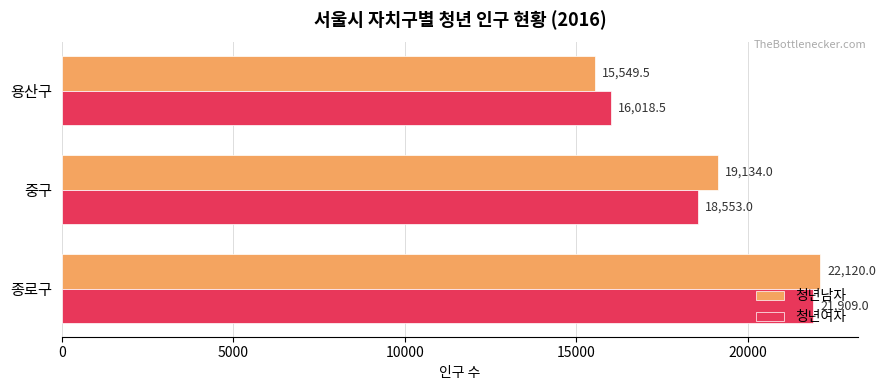

True or false: 청년남자 has a value of 19134.0 at 중구.

True